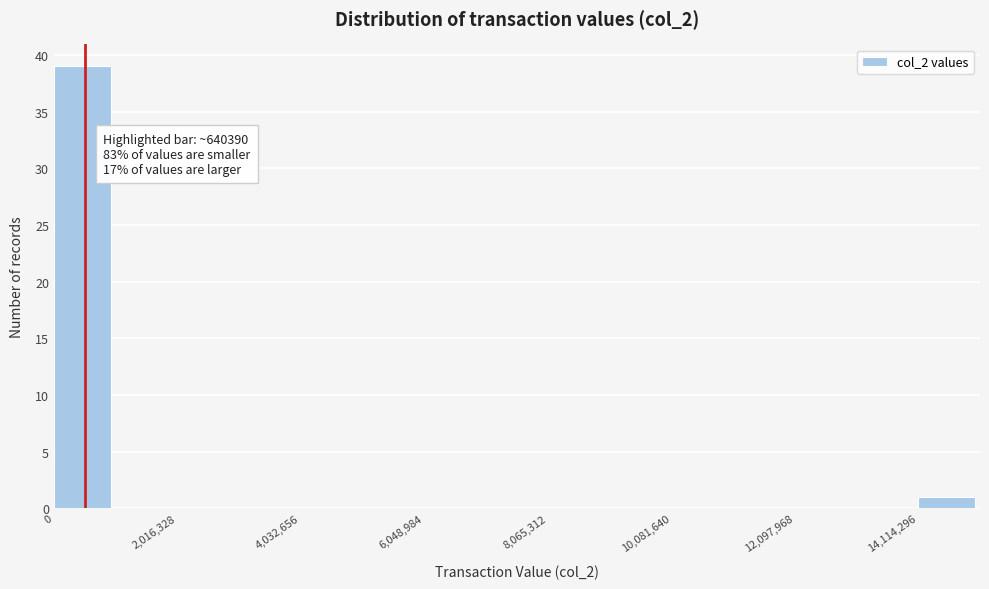

Read against the x-axis, roughly where is the centre of the tallest bar?

500000